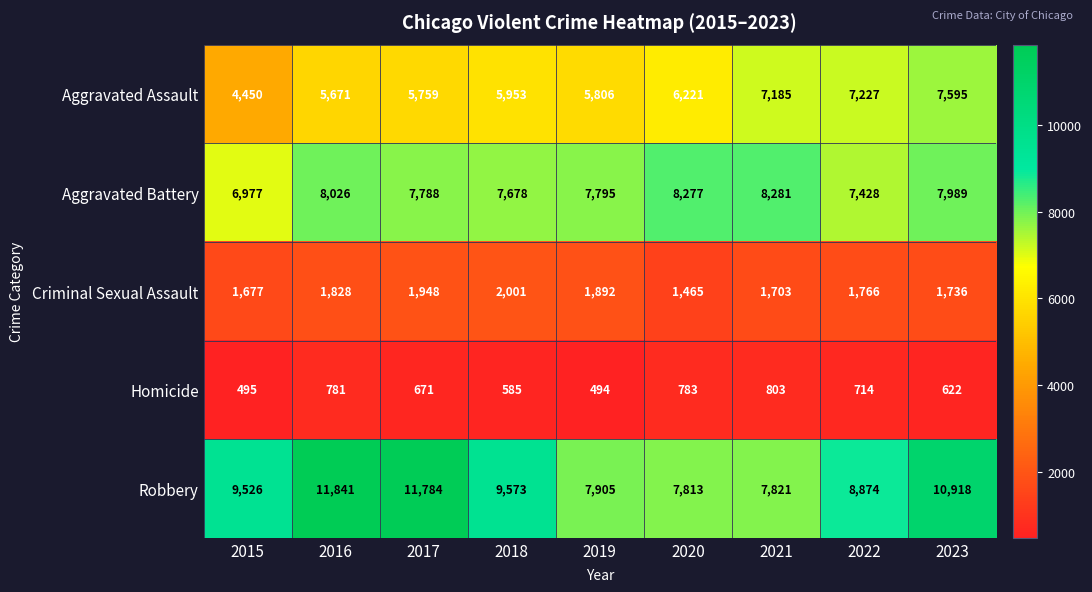

Is the value of Homicide at 2017 greater than the value of Criminal Sexual Assault at 2017?

No